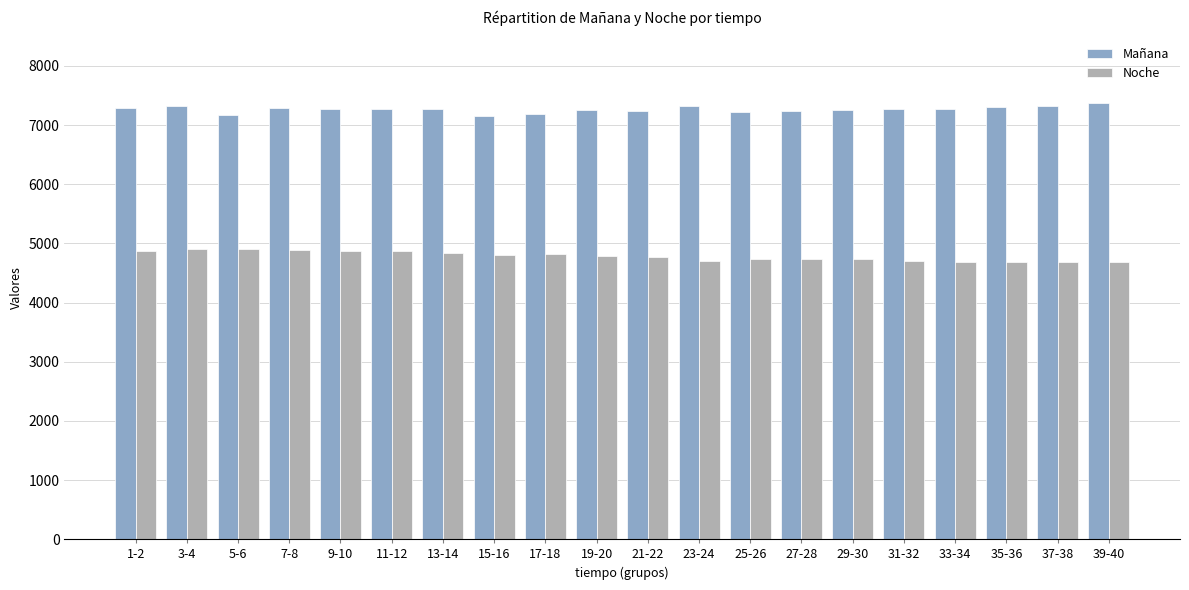

The value of Noche at 35-36 is 4689. True or false?

True